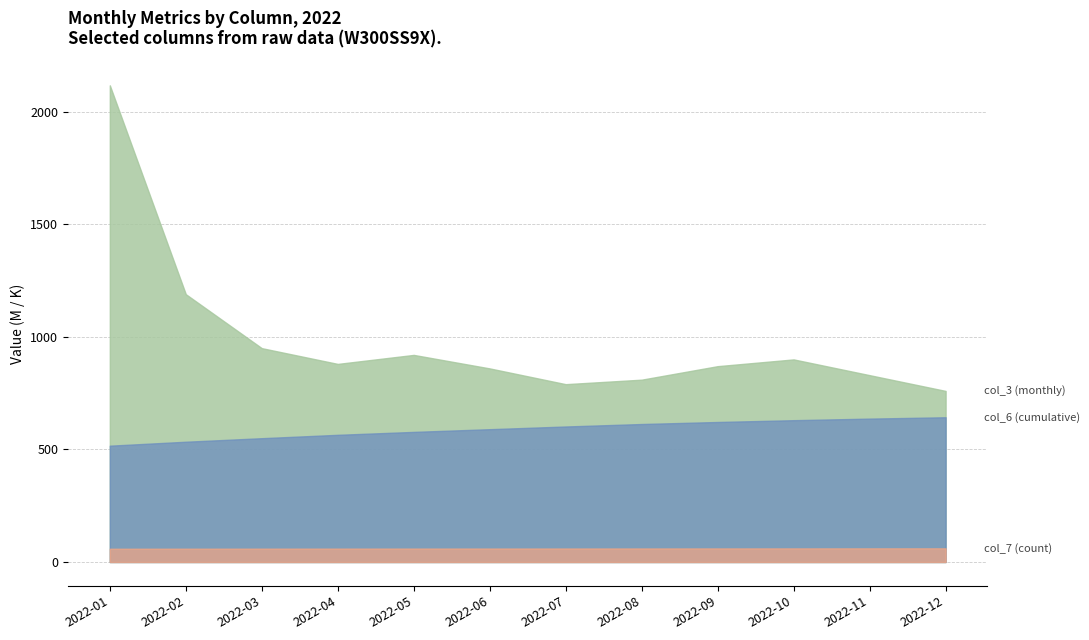

Where is col_3 nearest to the value 114874868?

2022-08